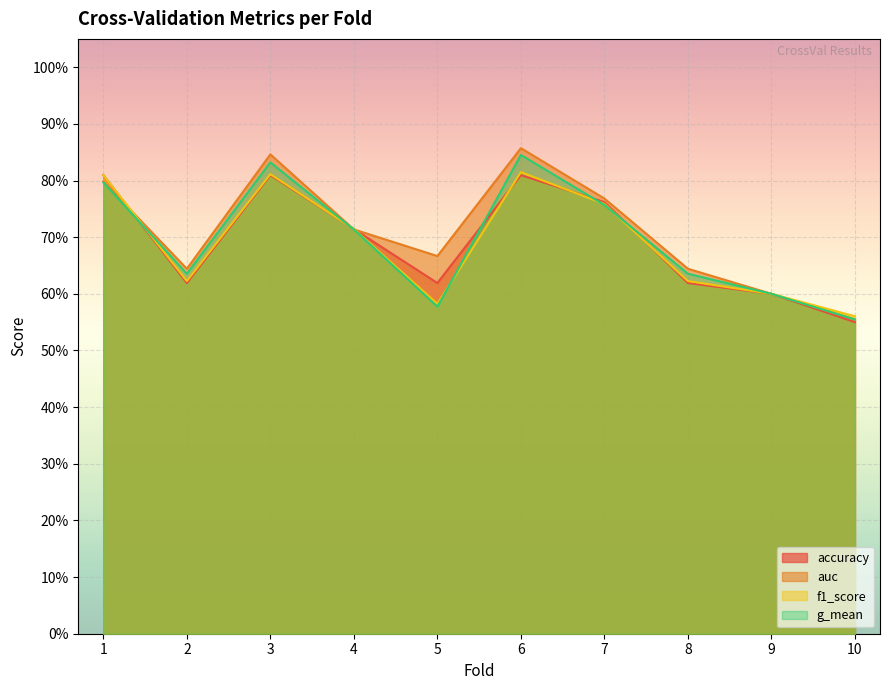

What is the sum of all accuracy values?

6.9